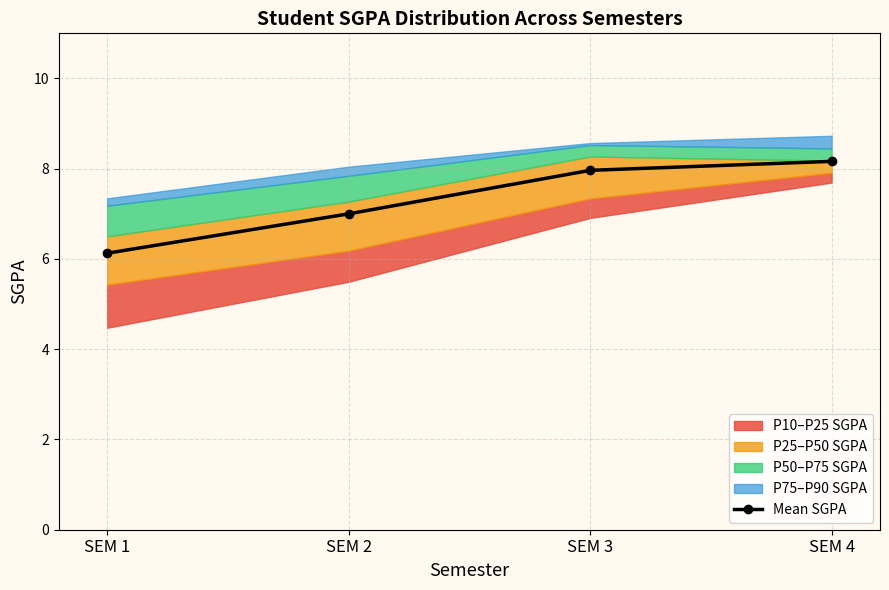

The Mean SGPA series shows 10.8 at SEM 1. True or false?

False